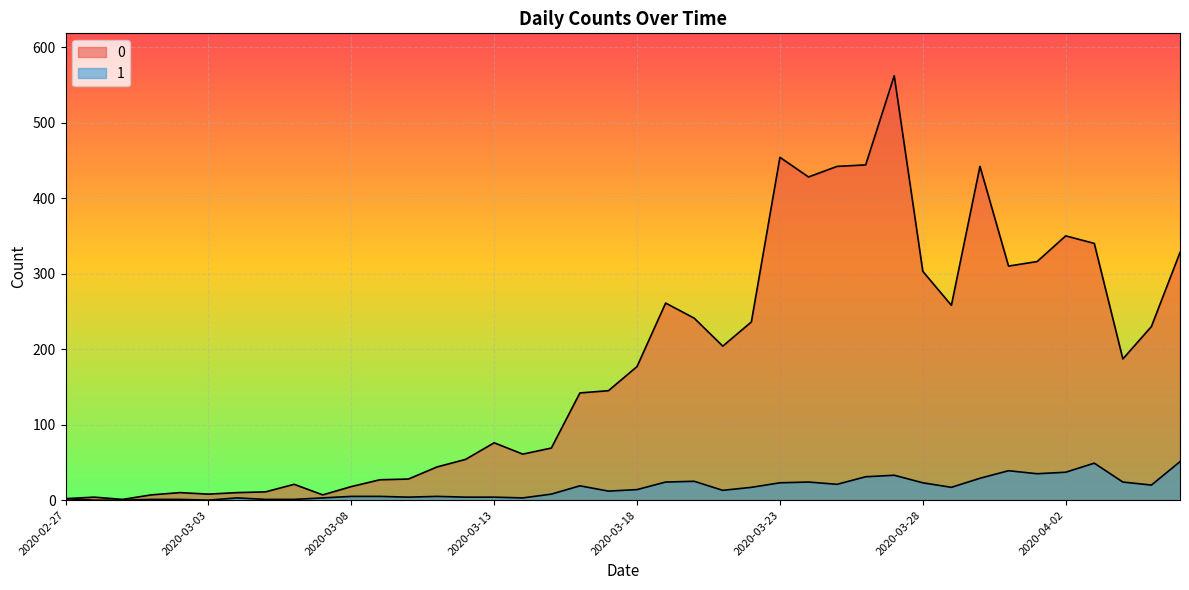

Reading right to left, what are all the values shown in this chart?

0 line: 328	230	187	340	350	316	310	442	258	303	562	444	442	428	454	236	204	241	261	177	145	142	69	61	76	54	44	28	27	18	7	21	11	10	8	10	7	1	4	2
1 line: 51	20	24	49	37	35	39	29	17	23	33	31	21	24	23	17	13	25	24	14	12	19	8	3	4	4	5	4	5	5	3	1	1	3	0	1	1	0	0	2